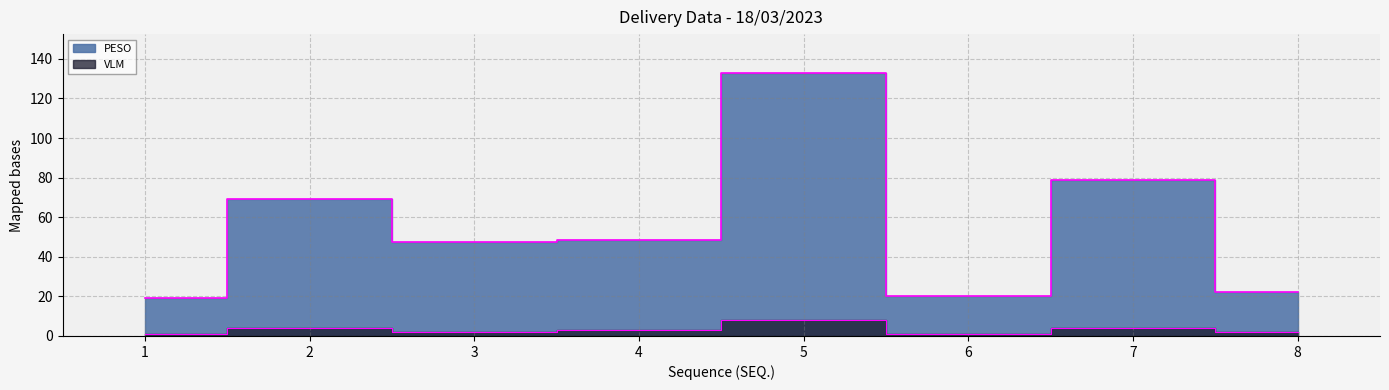

How many data points in PESO are above 48?

4